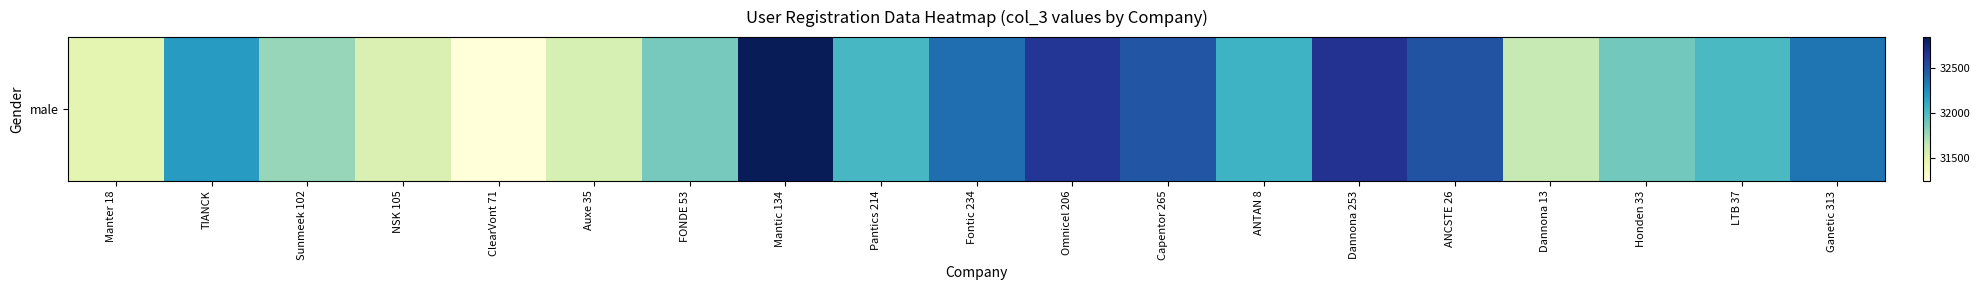

Which has a higher value, Omnicel 206 or Capentor 265?

Omnicel 206